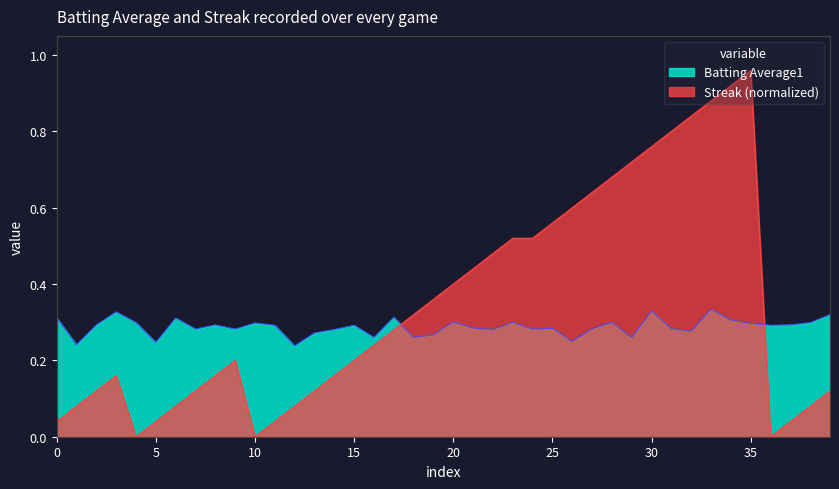

At which label does Streak (normalized) reach its peak?

35